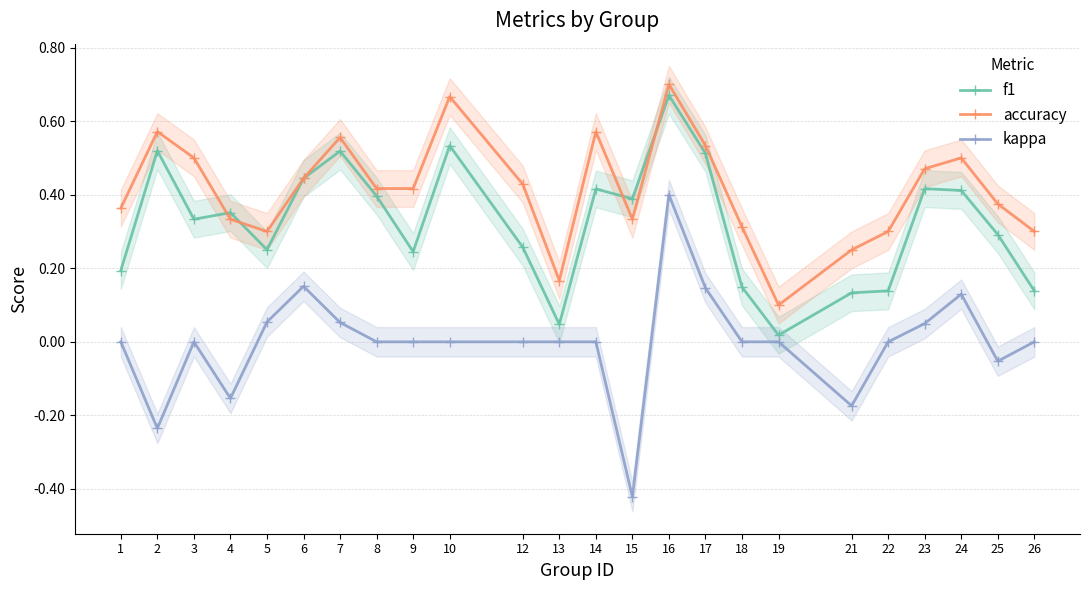

List the series in order of their overall mean, highest first.

accuracy, f1, kappa